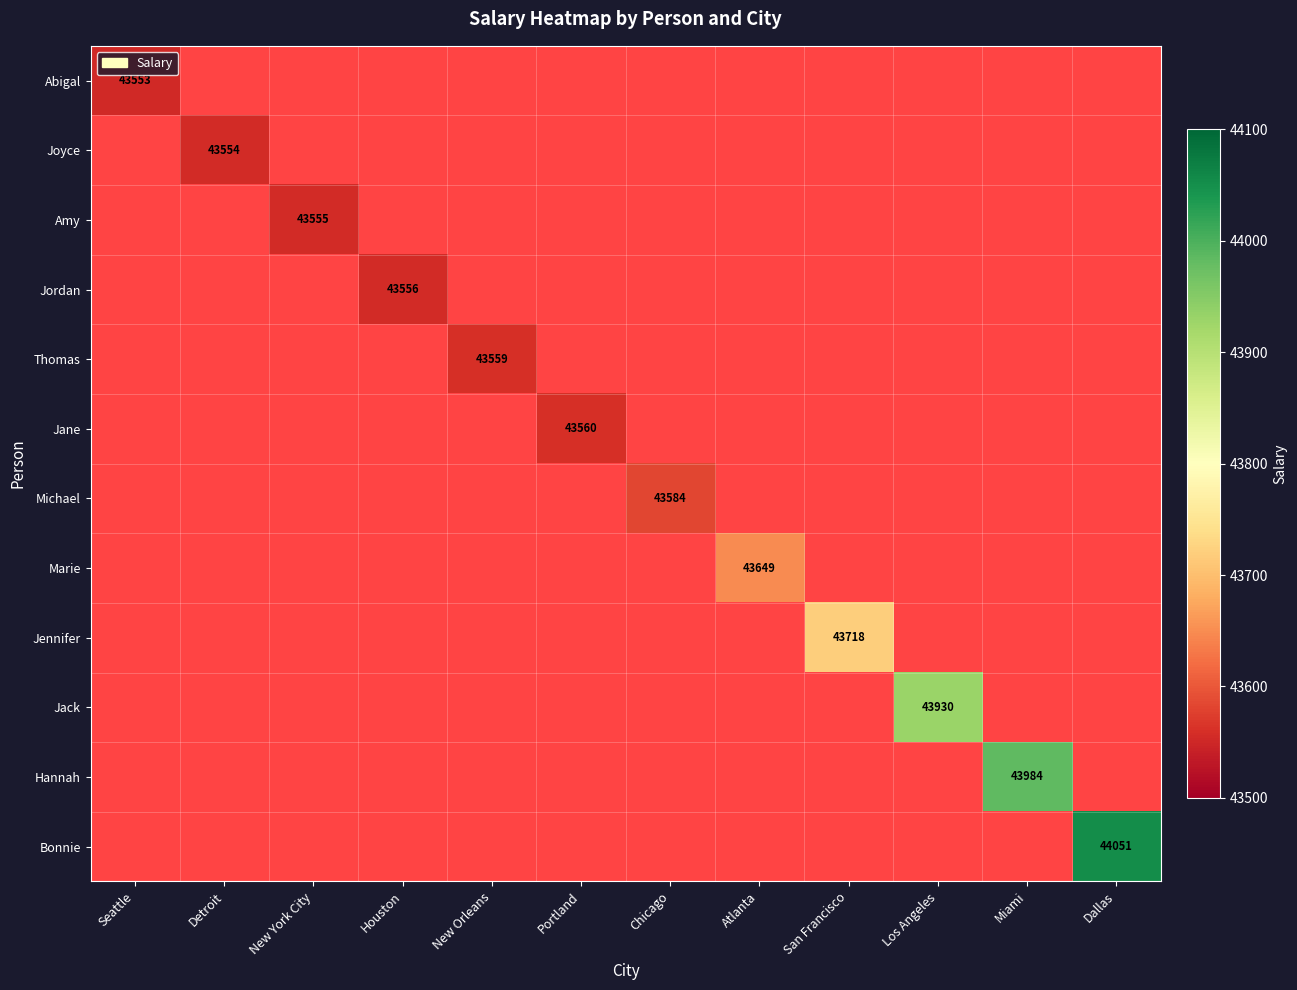

Which label corresponds to the largest value in the chart?

Dallas